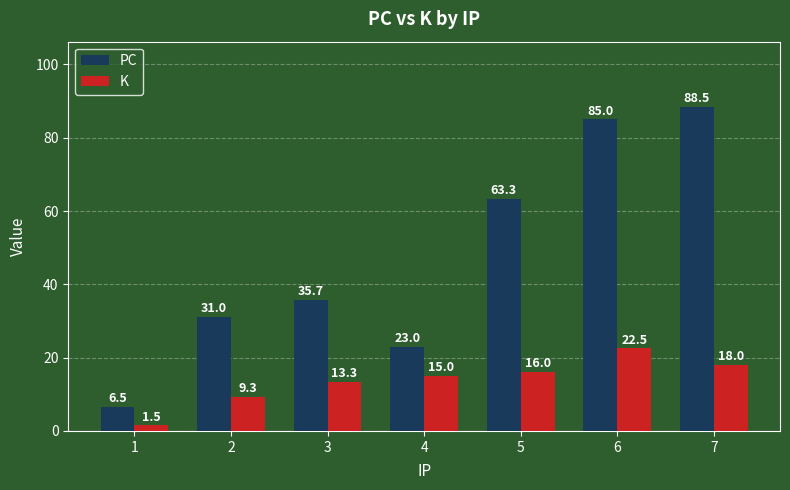

What is the sum of all PC values?

333.0